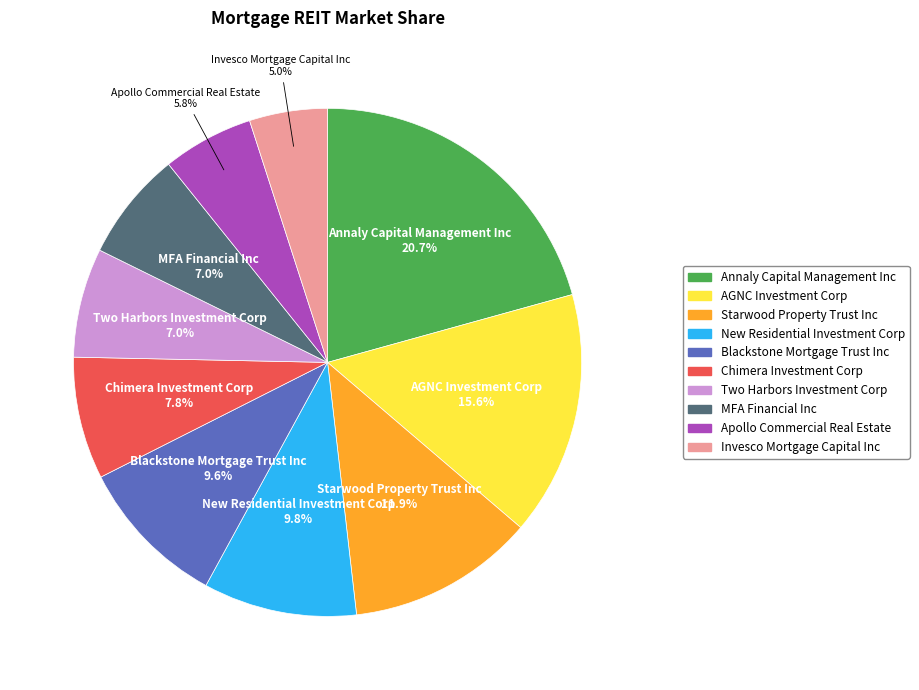

To the nearest percent, what percentage of the pie is Annaly Capital Management Inc?

21%